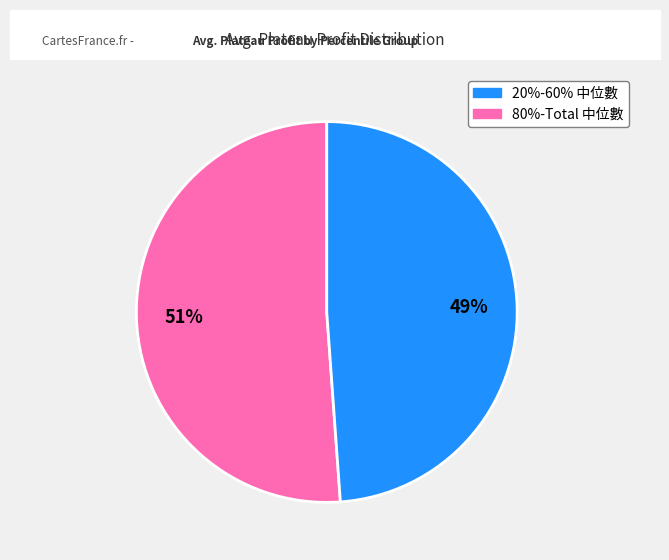

Is there any slice that represents more than half of the pie?

Yes